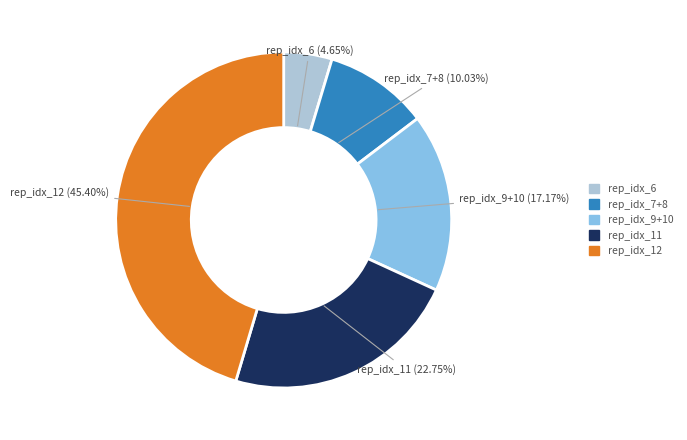

How many slices are in this pie chart?

5